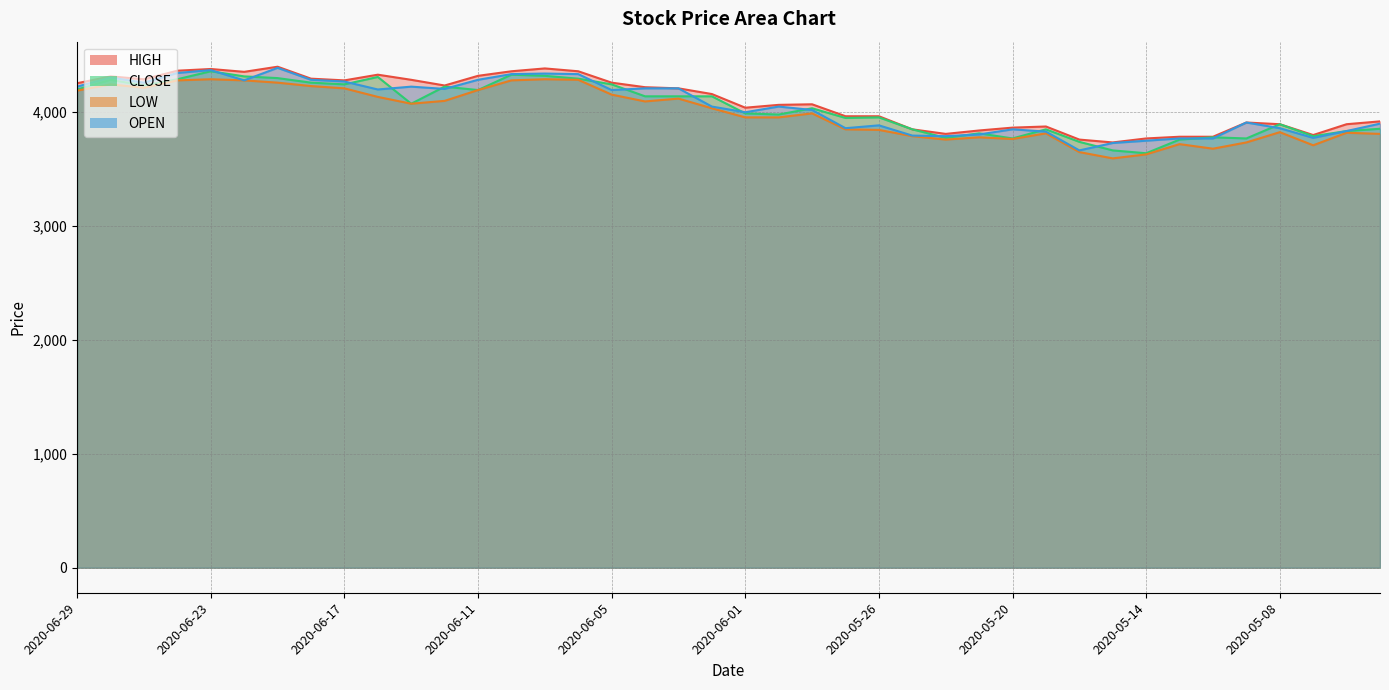

What is the approximate value of LOW at 2020-05-29?

3955